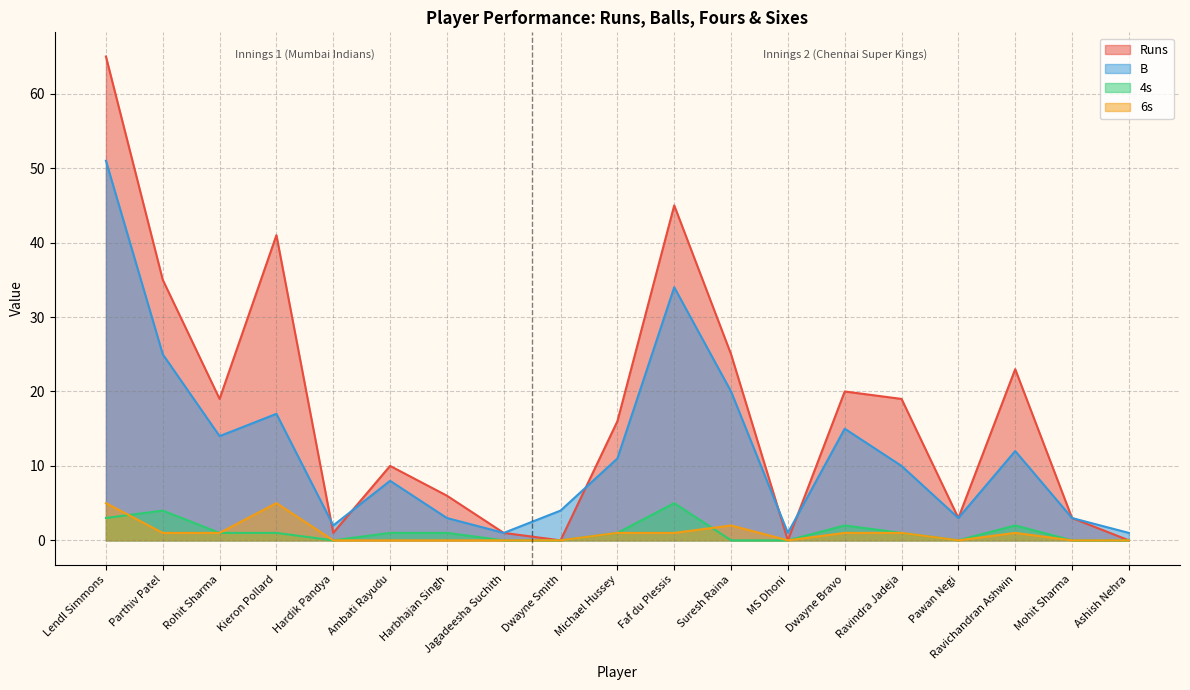

What are all the series names shown in the legend?

Runs, B, 4s, 6s